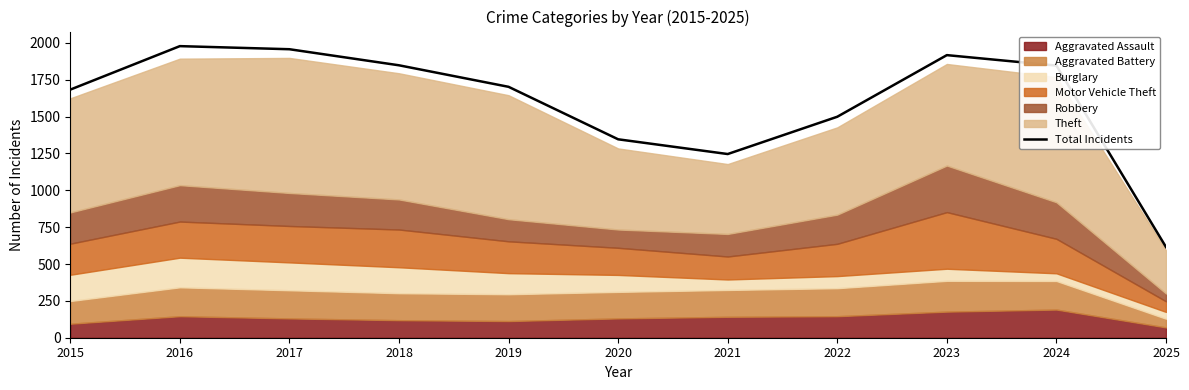

What is the sum of the values at 2021 and 2016?

3224